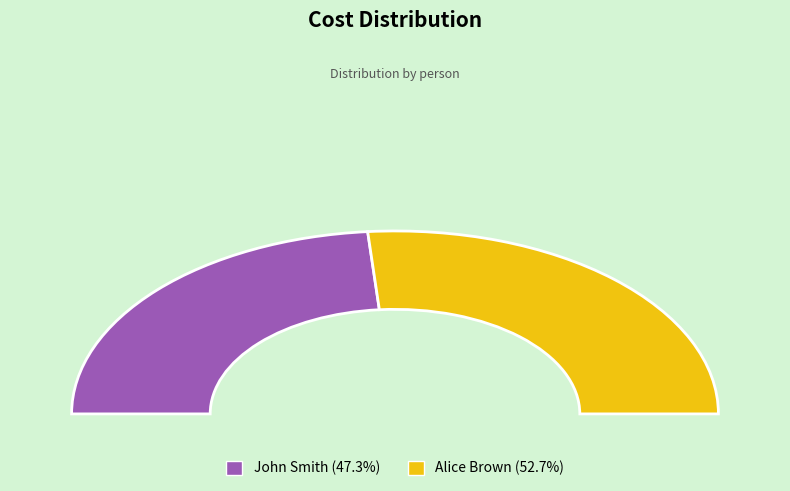

Rank the categories by value from lowest to highest.

John Smith, Alice Brown